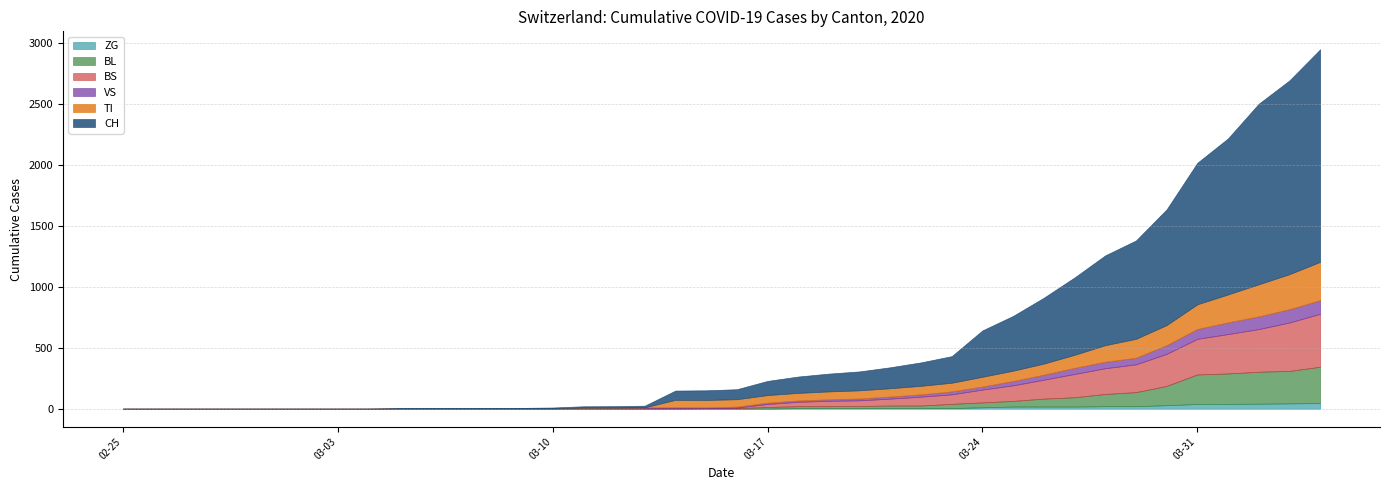

What is the highest value of the BS series?

434